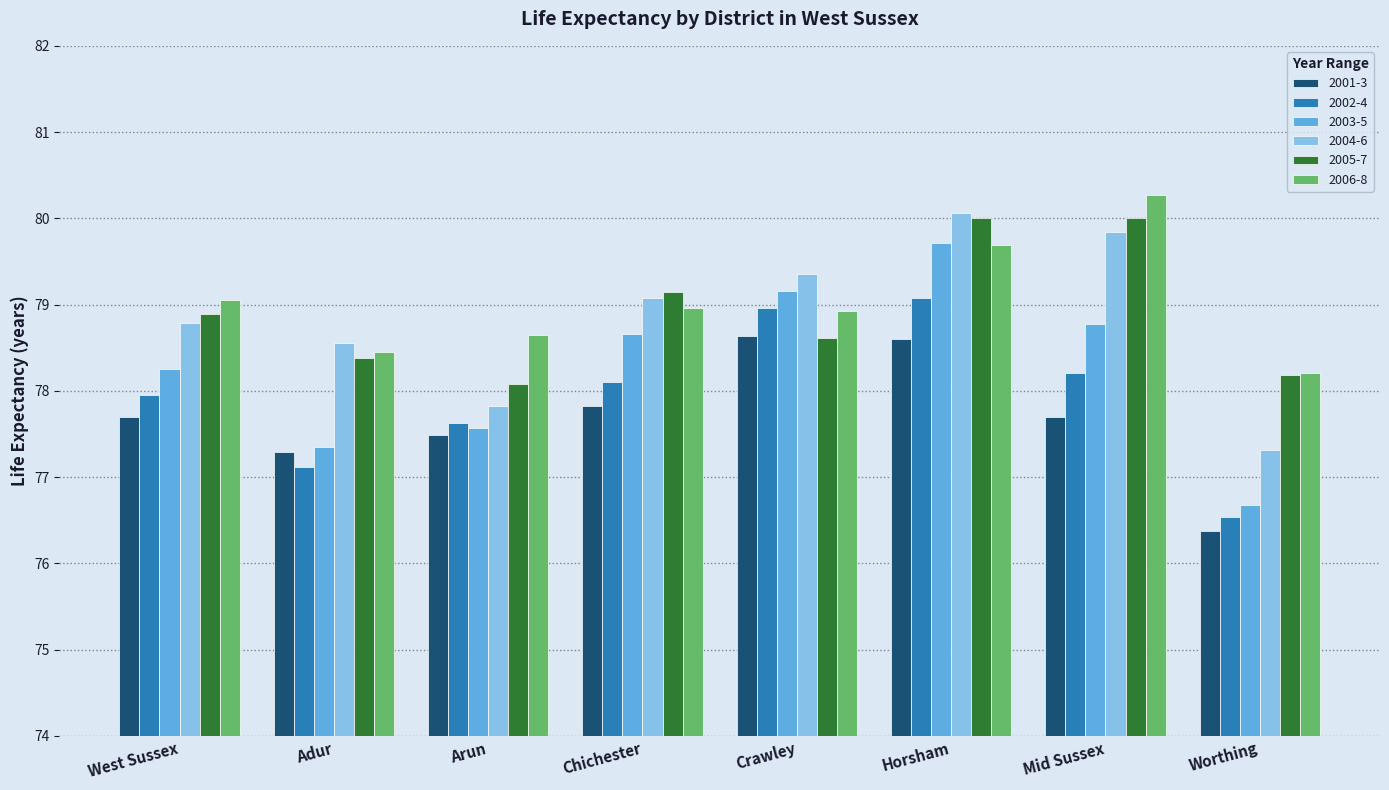

What is the label of the 1st bar from the left?

West Sussex